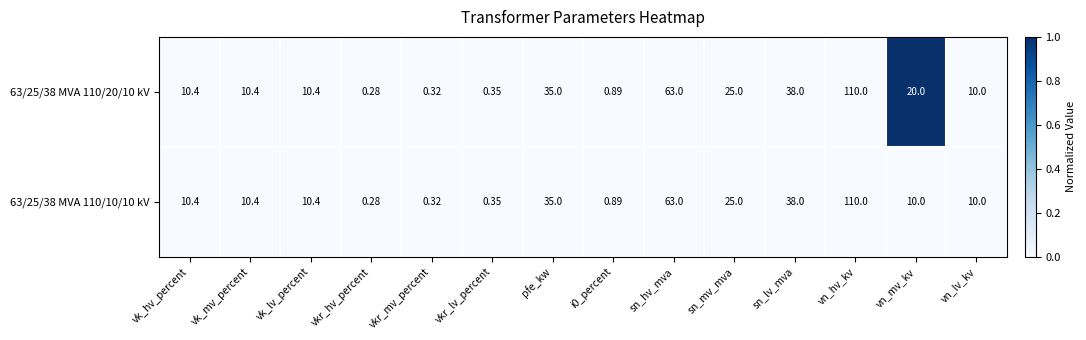

At which category is the sum across all series the highest?

vn_hv_kv